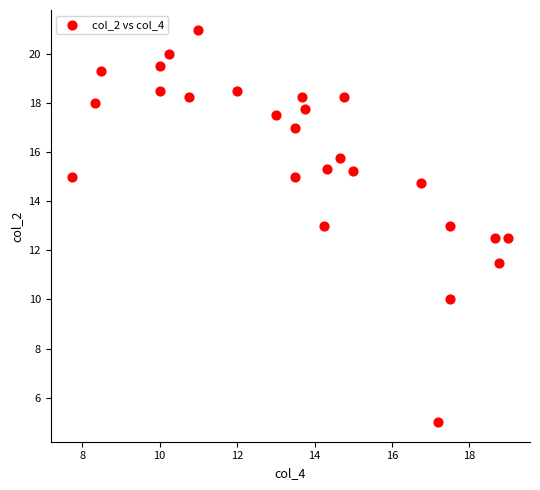

What is the range of X values (max minus min)?

11.2